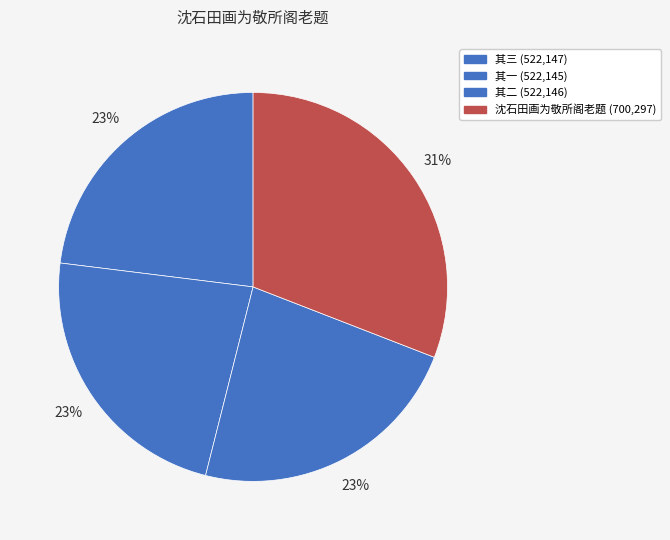

How many slices are in this pie chart?

4